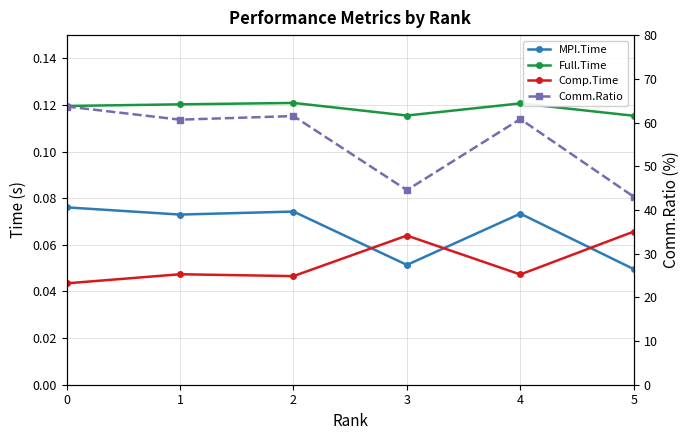

How many intersections are there between MPI.Time and Comp.Time?

3